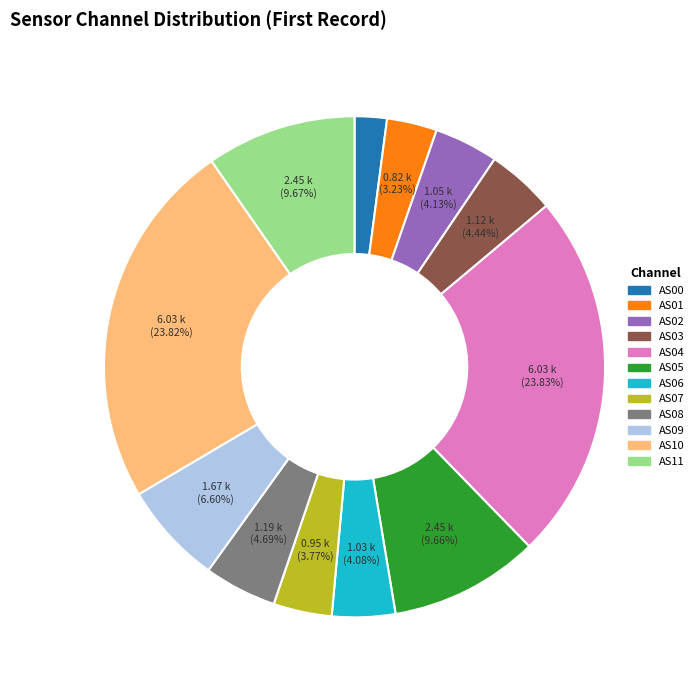

What percentage do AS04 and AS06 together represent?

27.9%